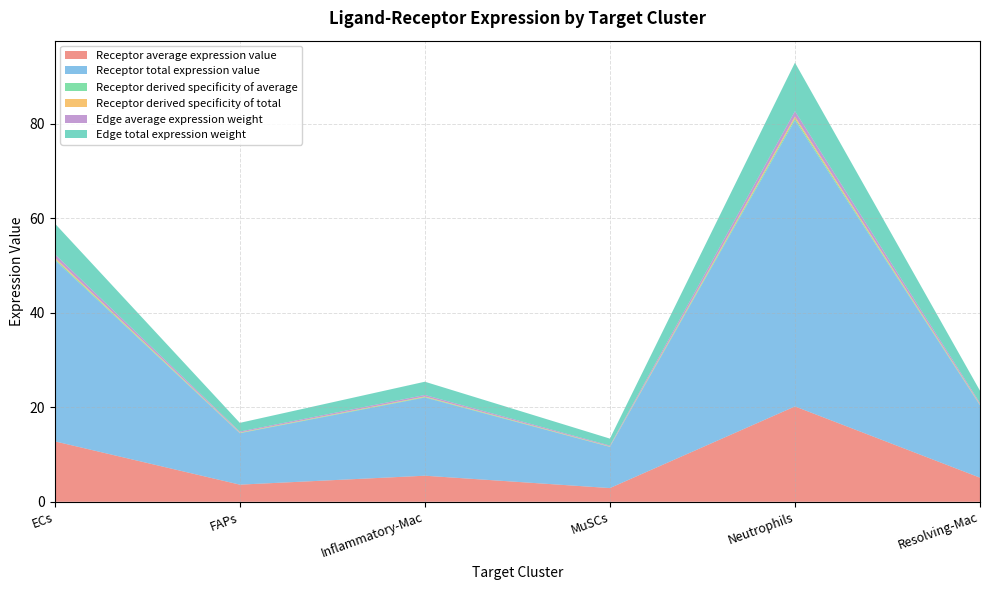

Reading right to left, extract all data points from this chart.

Receptor average expression value: 5.1	20.2	2.9	5.5	3.6	12.8
Receptor total expression value: 15.3	60.6	8.7	16.6	10.9	38.4
Receptor derived specificity of average: 0.1	0.4	0.1	0.1	0.1	0.3
Receptor derived specificity of total: 0.1	0.4	0.1	0.1	0.1	0.3
Edge average expression weight: 0.3	1.1	0.2	0.3	0.2	0.7
Edge total expression weight: 2.6	10.3	1.5	2.8	1.8	6.5